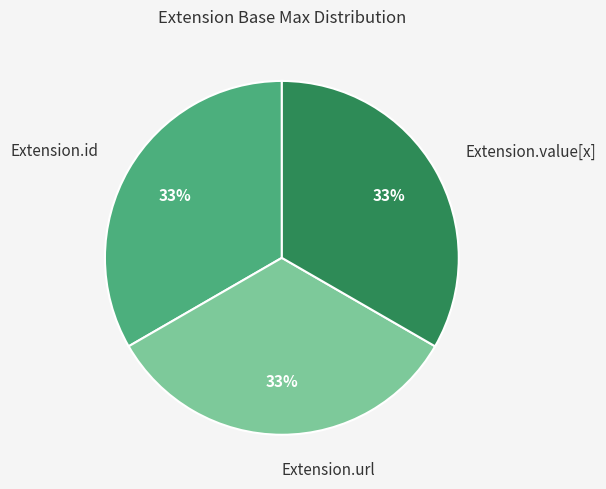

Is it true that Extension.url is 33% of the pie?

True